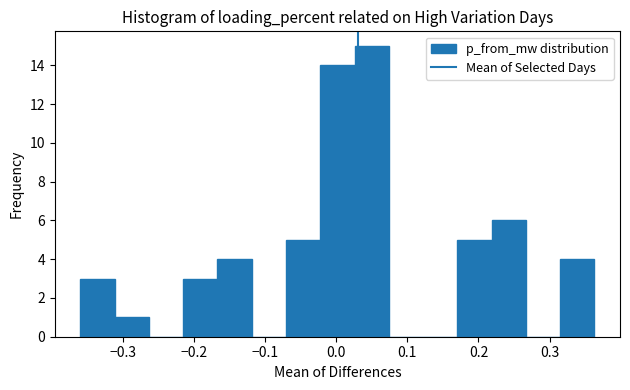

What is the height of the bar covering -0.36 to -0.31 on the x-axis? Neither the bar edges nor the heights are printed on the chart, so give them approximately, as read against the axes.

3